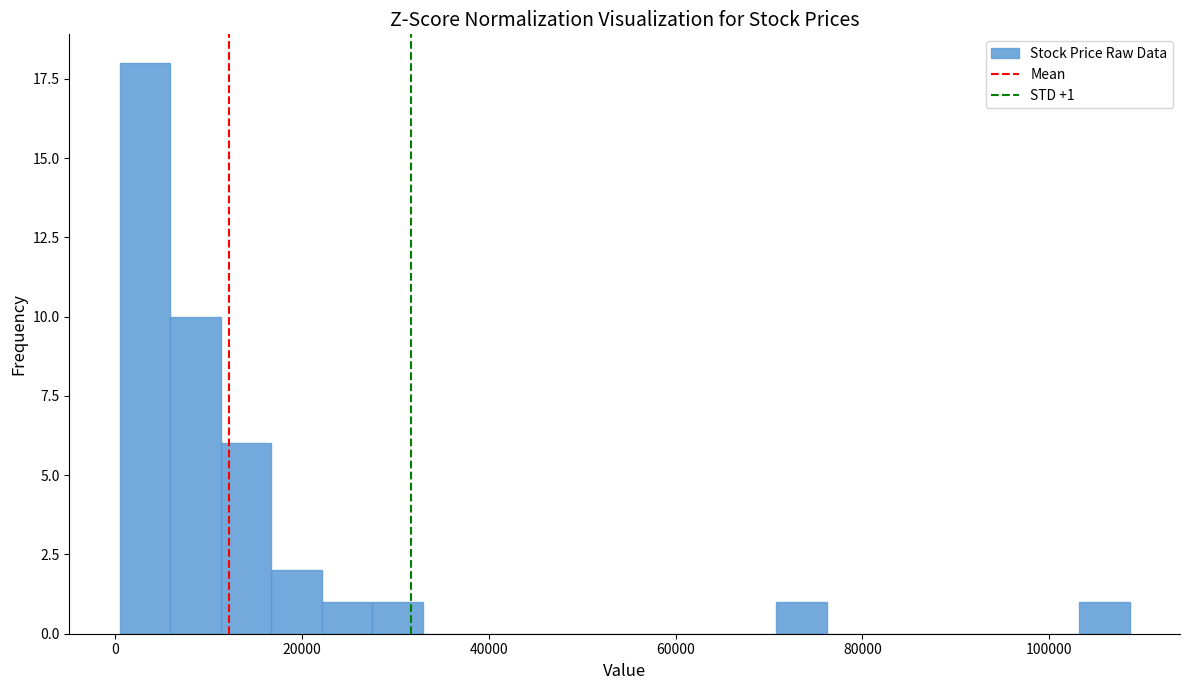

Around what value on the x-axis is the tallest bar? Give the approximate position of its centre, as read against the axis.

4000